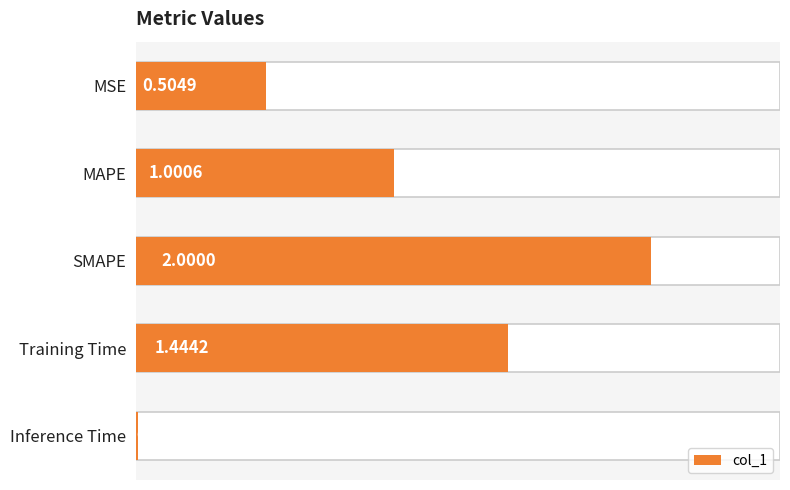

The chart shows a value of 0.1 at MSE. True or false?

False